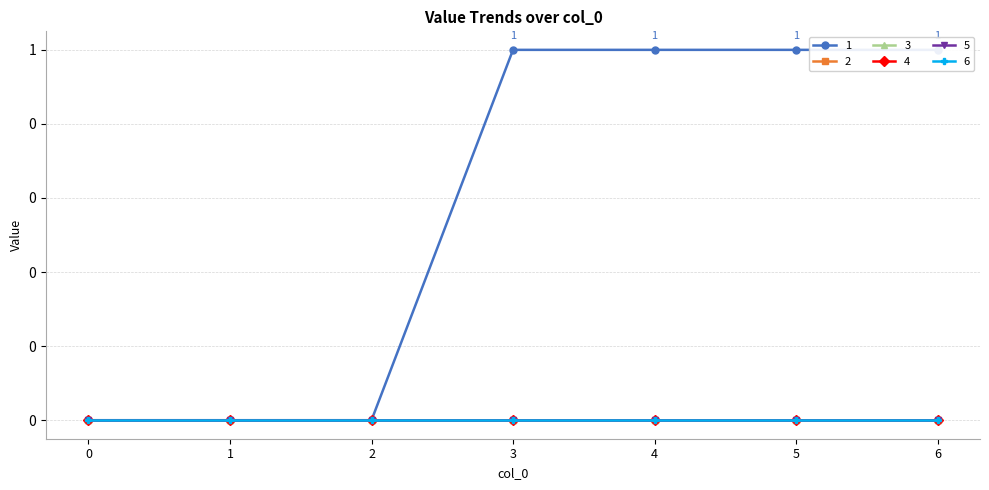

The value of 3 at 2 is 0. True or false?

True